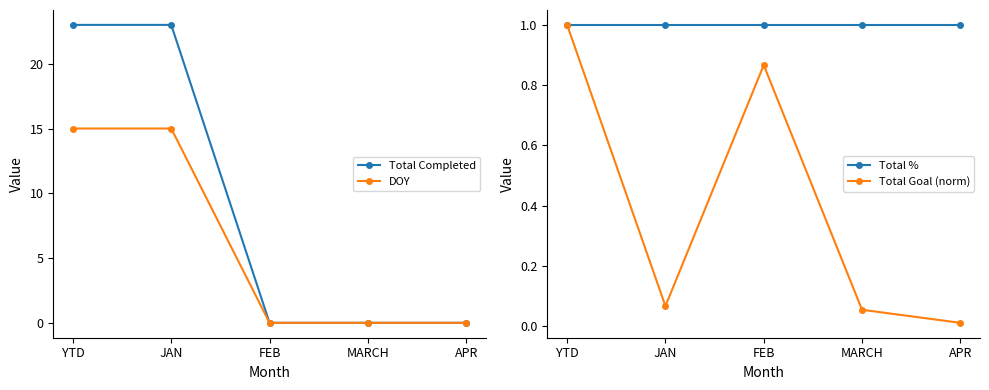

How many intersections are there between Total Goal (norm) and DOY?

1